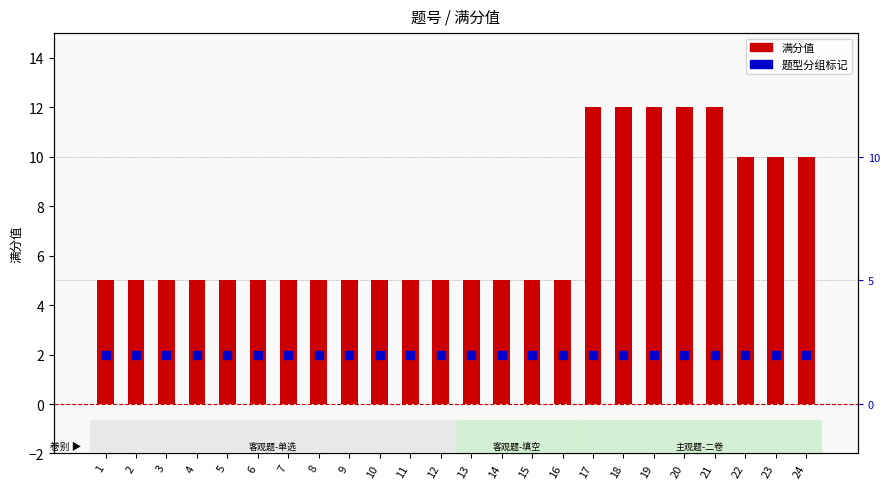

At which category is the sum across all series the highest?

17